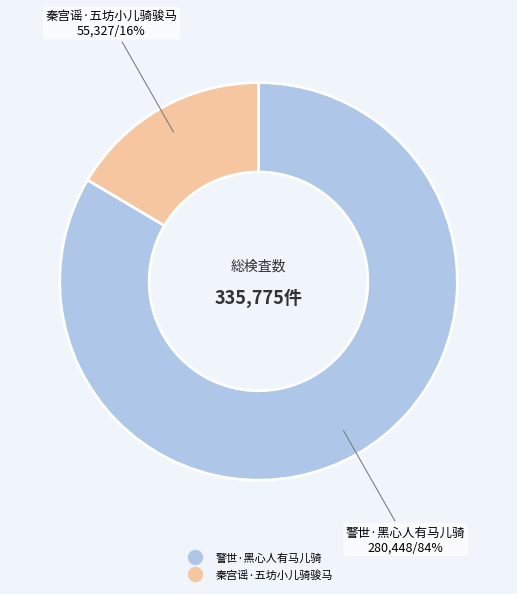

To the nearest percent, what is the average slice percentage?

50%